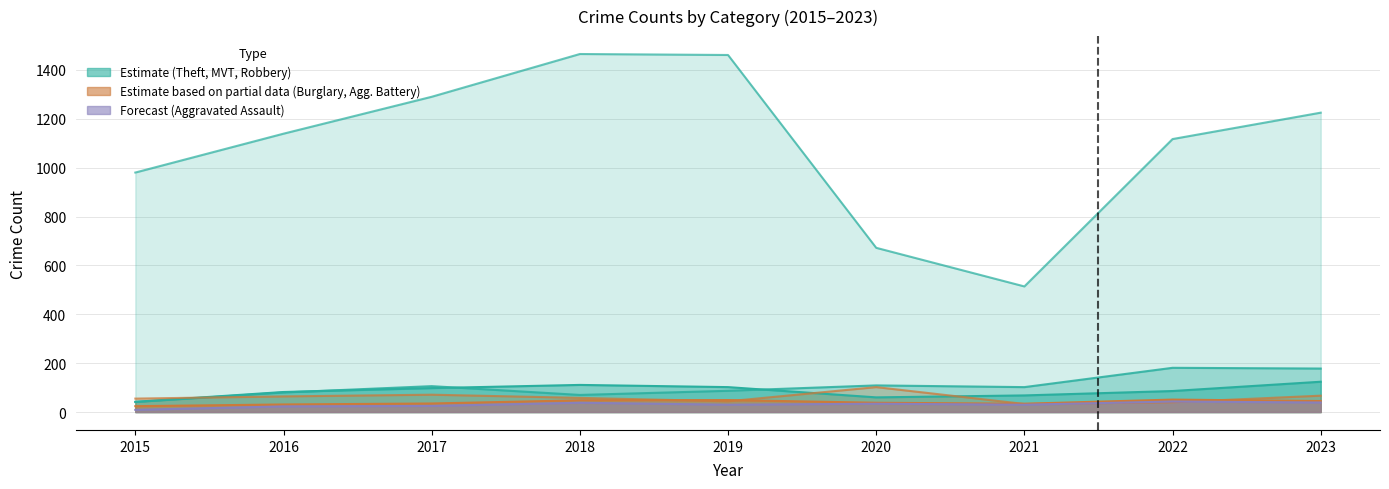

Which category has the highest value in the Motor Vehicle Theft series?

2022